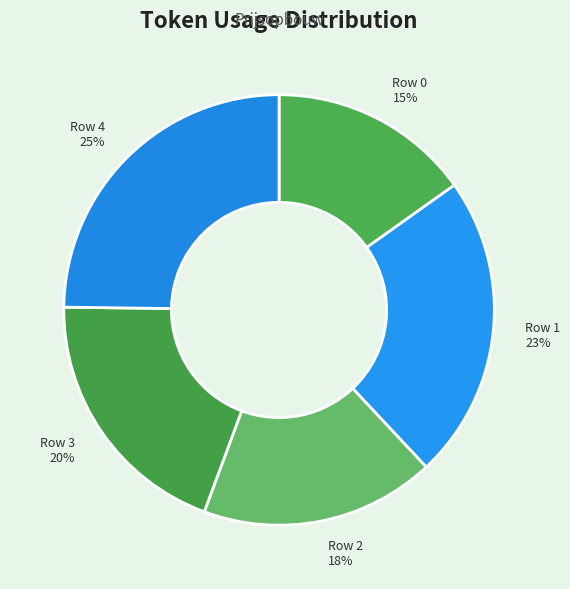

To the nearest percent, what is the average slice percentage?

20%